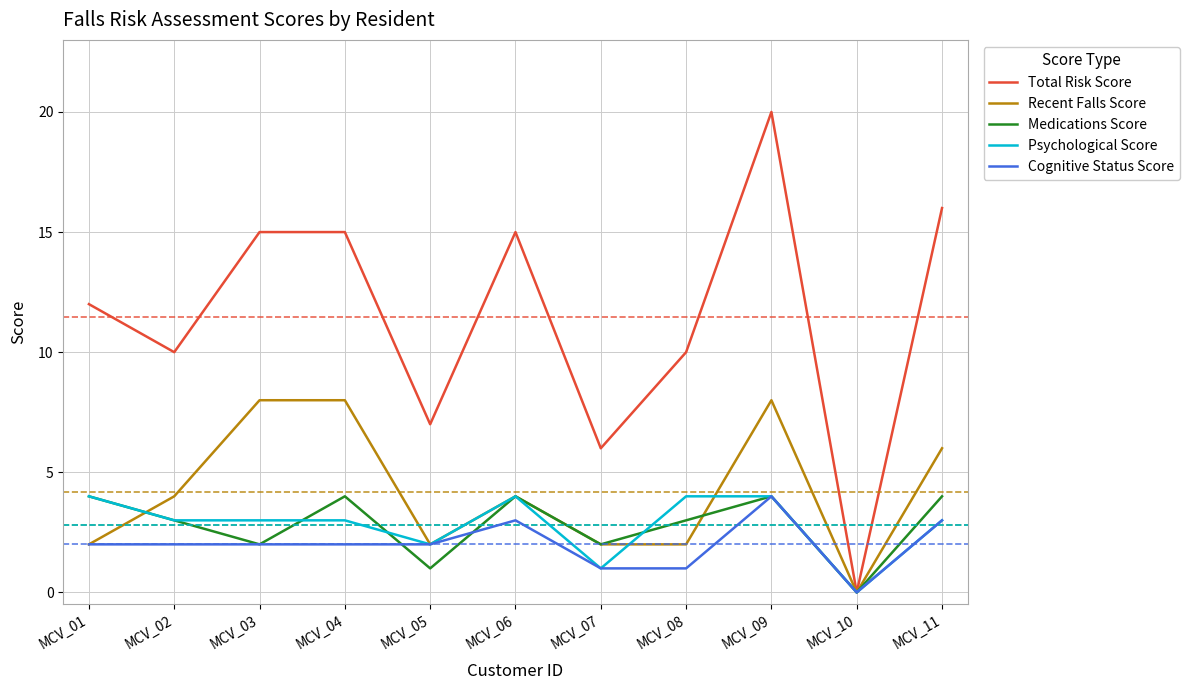

Which series has the widest spread of values?

Total Risk Score